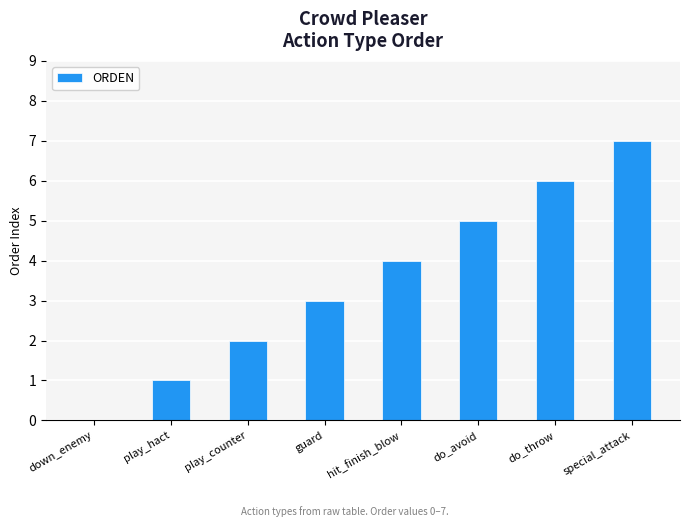

Count the number of data series in this chart.

1